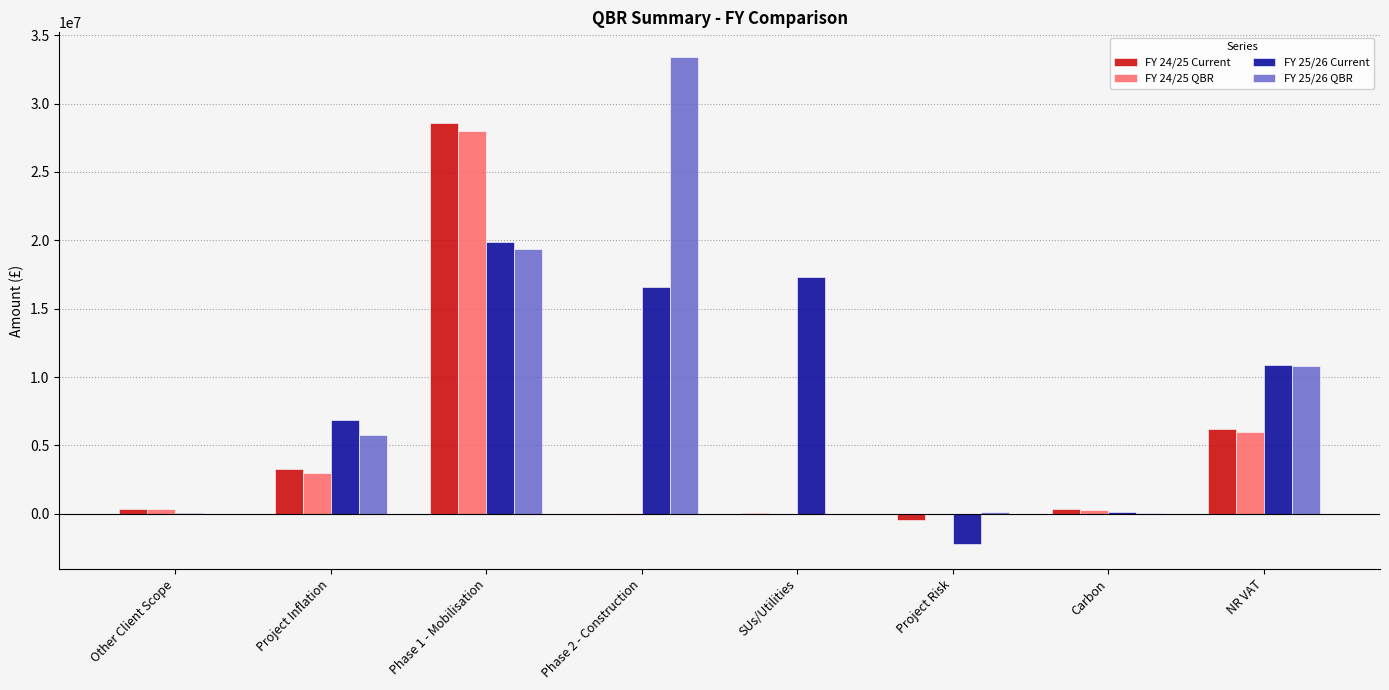

How many data points in FY 24/25 Current are above 355972?

4